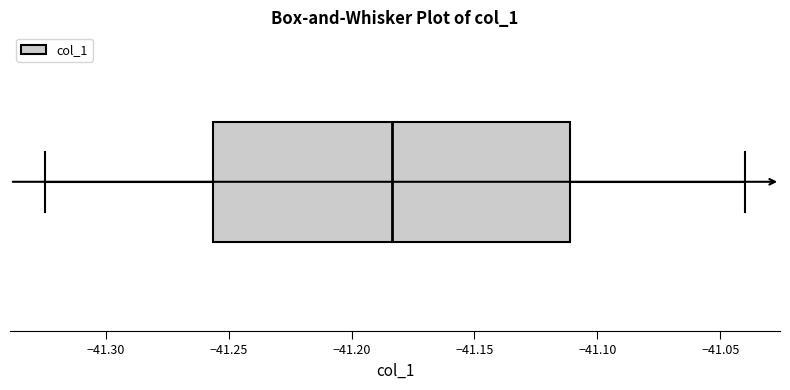

Transcribe this box plot: give where the median line is, the range the box spans, and where the two whiskers end, as read against the x-axis. The values are not printed on the chart, so give them approximately, as read against the axis.

median -41.185, box -41.255 to -41.110, whiskers -41.325 to -41.040